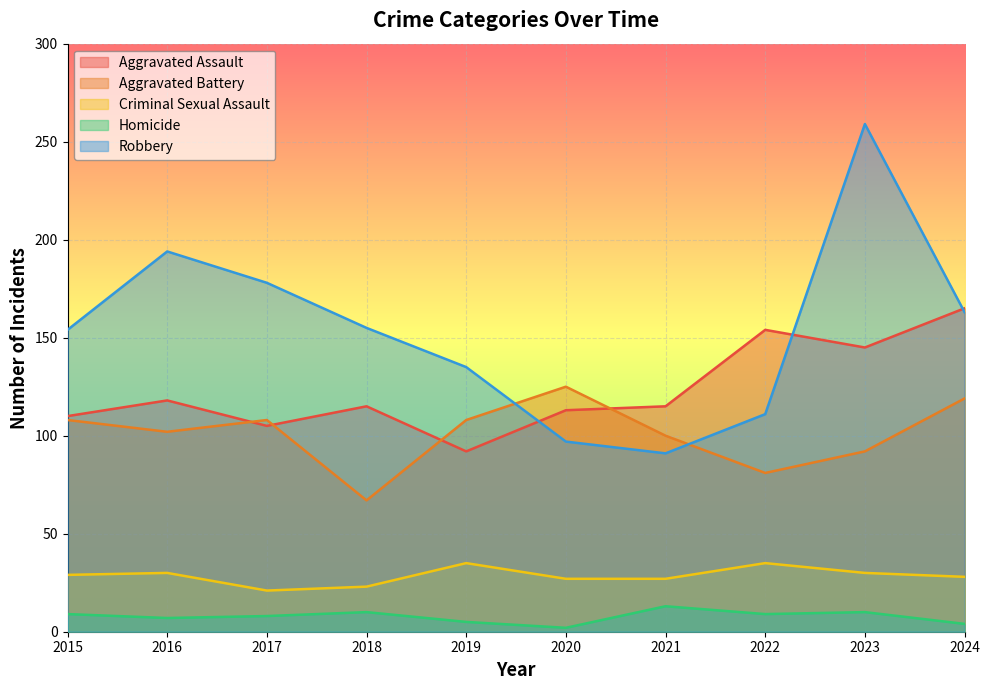

Reading left to right, what are all the values shown in this chart?

Aggravated Assault: 2015=110	2016=118	2017=105	2018=115	2019=92	2020=113	2021=115	2022=154	2023=145	2024=165
Aggravated Battery: 2015=108	2016=102	2017=108	2018=67	2019=108	2020=125	2021=100	2022=81	2023=92	2024=119
Criminal Sexual Assault: 2015=29	2016=30	2017=21	2018=23	2019=35	2020=27	2021=27	2022=35	2023=30	2024=28
Homicide: 2015=9	2016=7	2017=8	2018=10	2019=5	2020=2	2021=13	2022=9	2023=10	2024=4
Robbery: 2015=154	2016=194	2017=178	2018=155	2019=135	2020=97	2021=91	2022=111	2023=259	2024=163